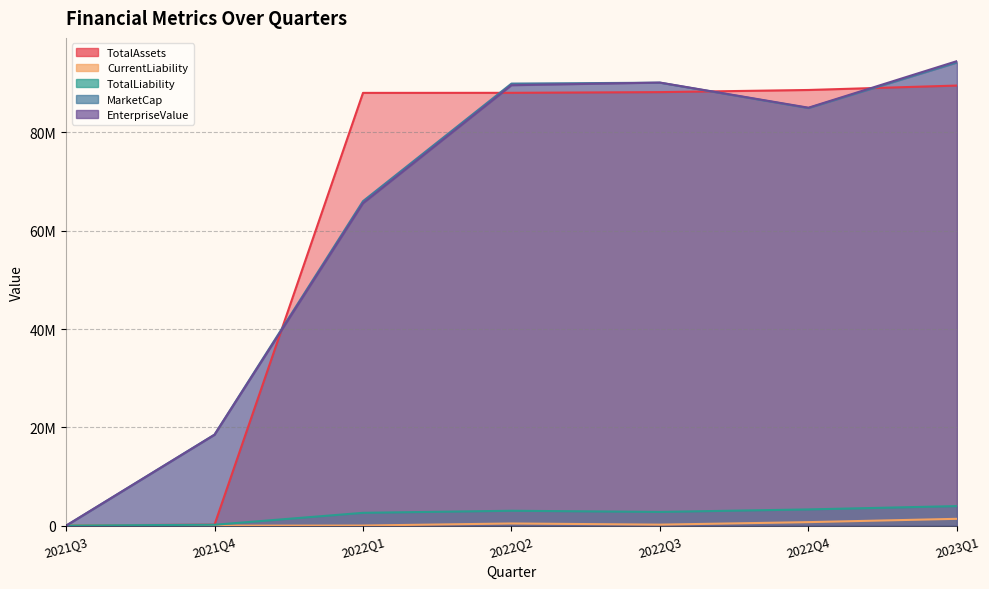

Where is the first local maximum for MarketCap?

2022Q3